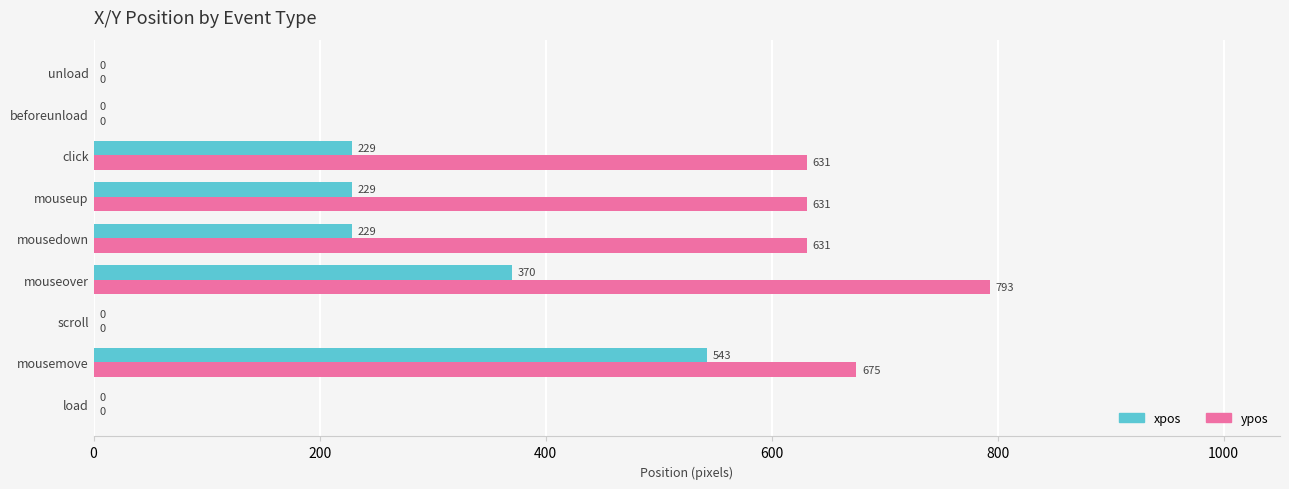

What is the average value of the ypos series?

373